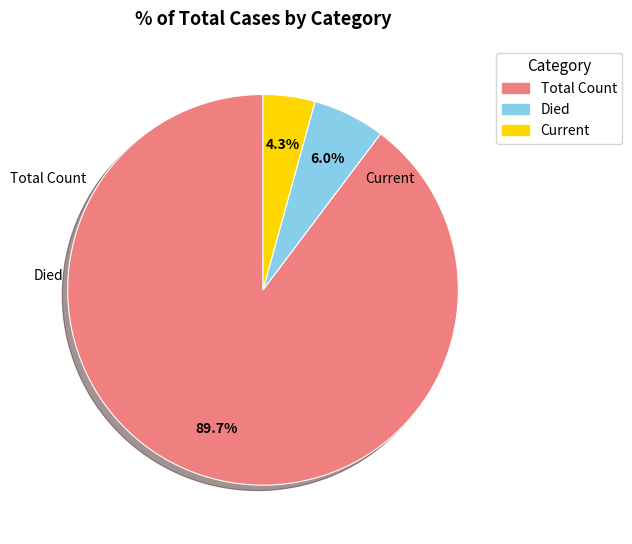

How many slices are in this pie chart?

3